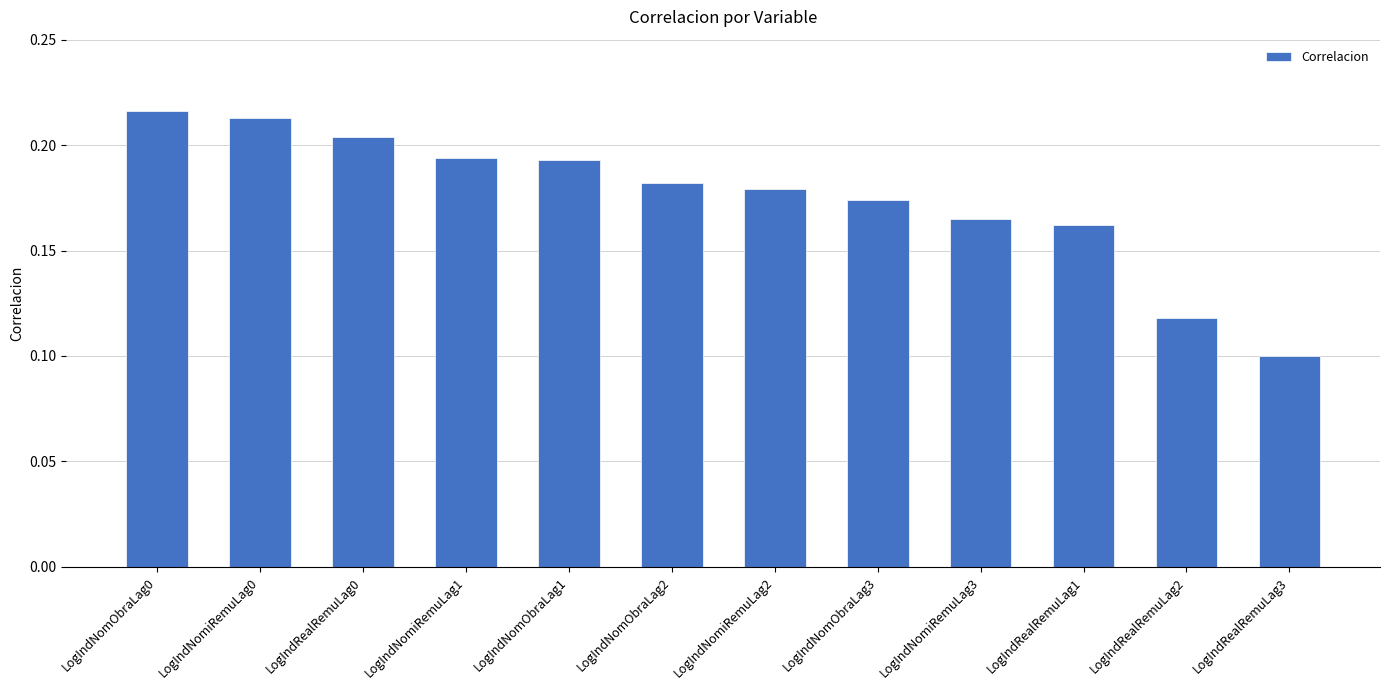

Is it true that the value at LogIndRealRemuLag2 is 0.2?

False